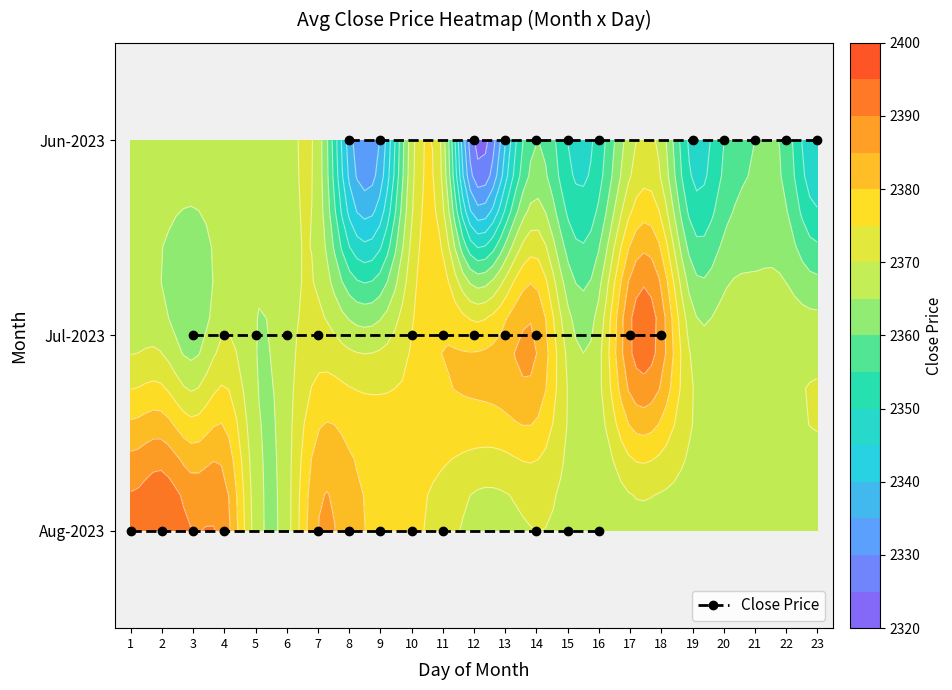

Between 16 and 14, which is larger?

14